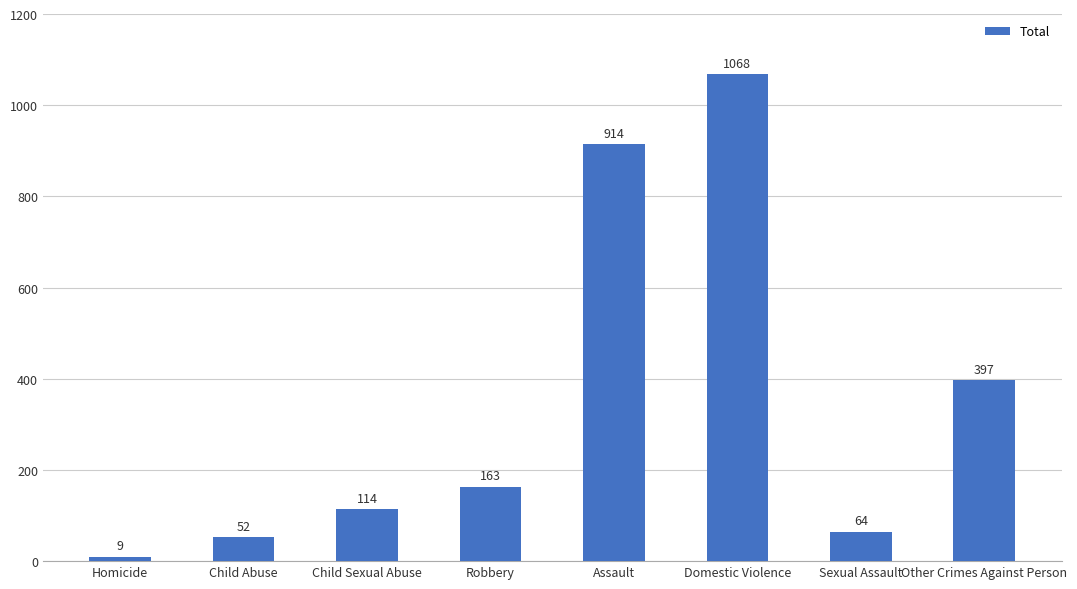

At which category does the chart reach its minimum across all series?

Homicide